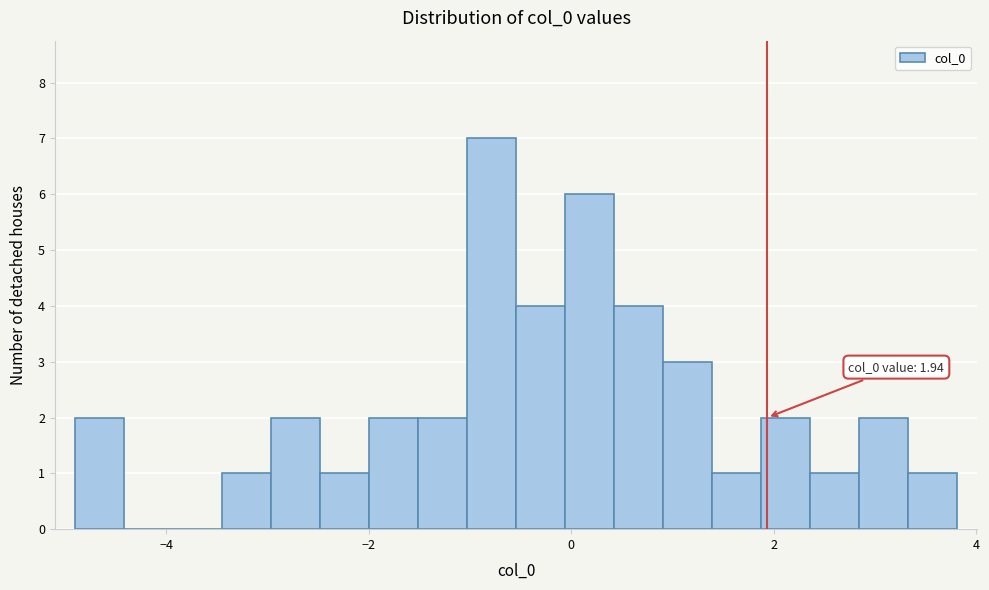

Read against the x-axis, roughly where is the centre of the tallest bar?

-0.8